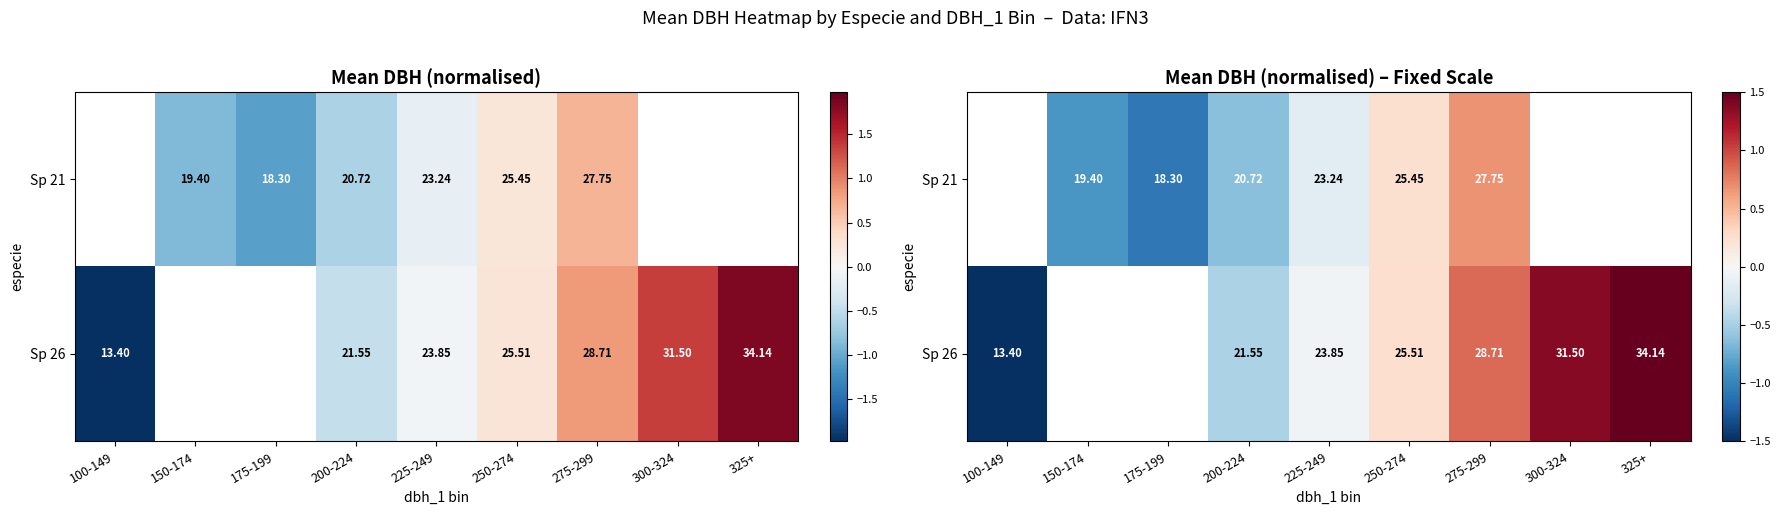

How many series are shown in this chart?

2